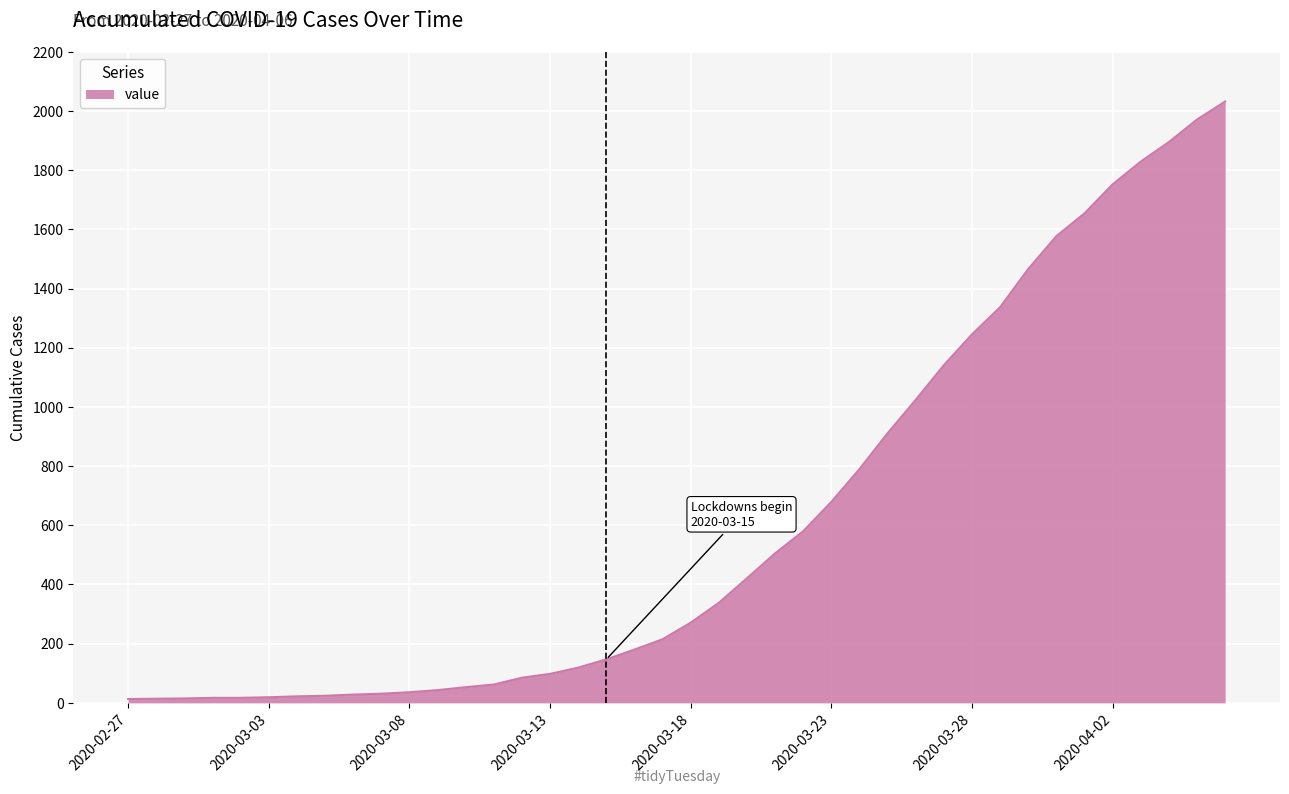

What is the maximum value shown in the chart?

2032